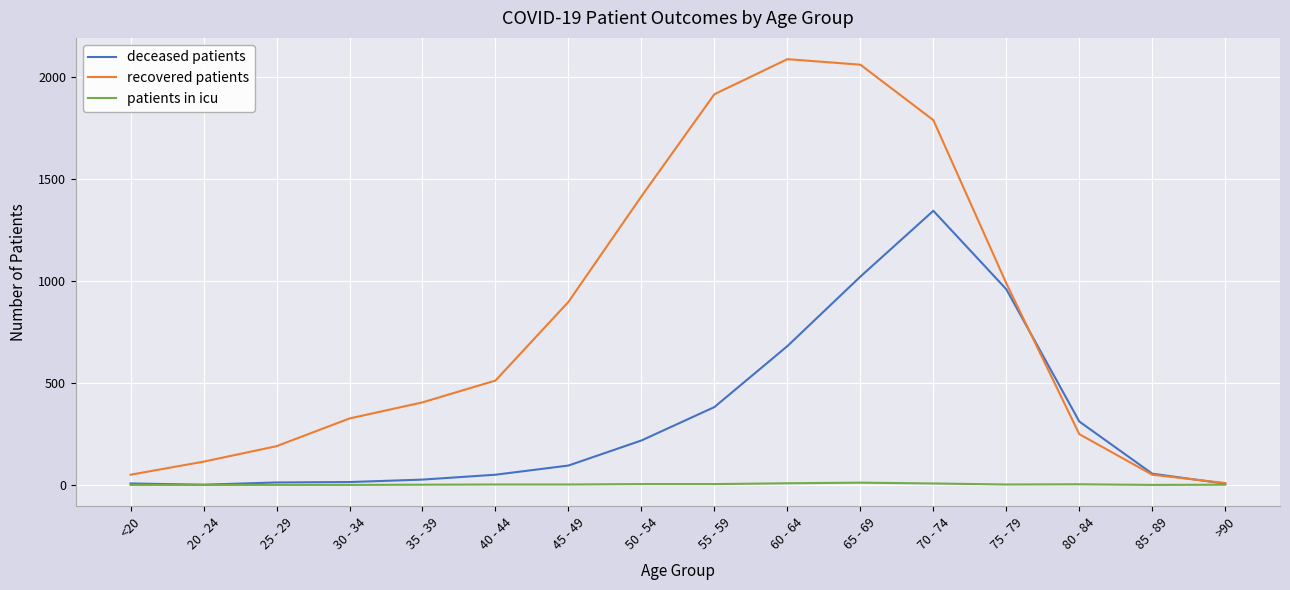

Is the value of deceased patients at 50 - 54 greater than the value of patients in icu at 65 - 69?

Yes